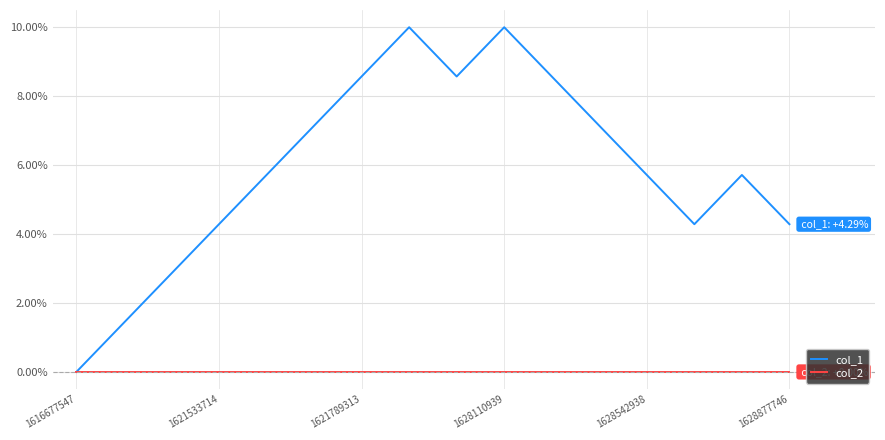

What is the maximum value shown in the chart?

10.0